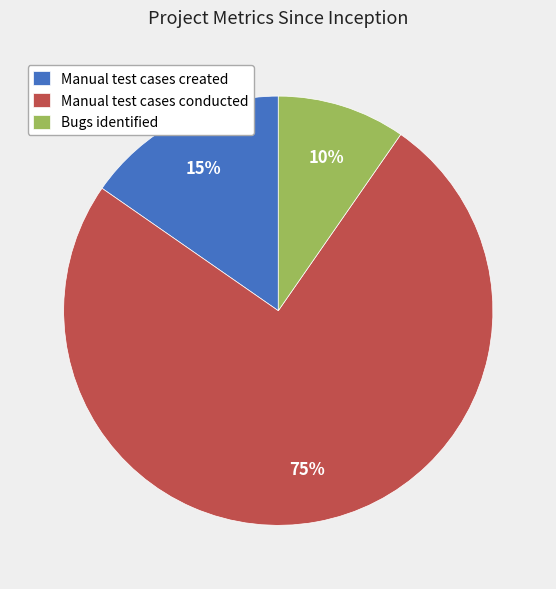

Which slice is the largest?

Manual test cases conducted